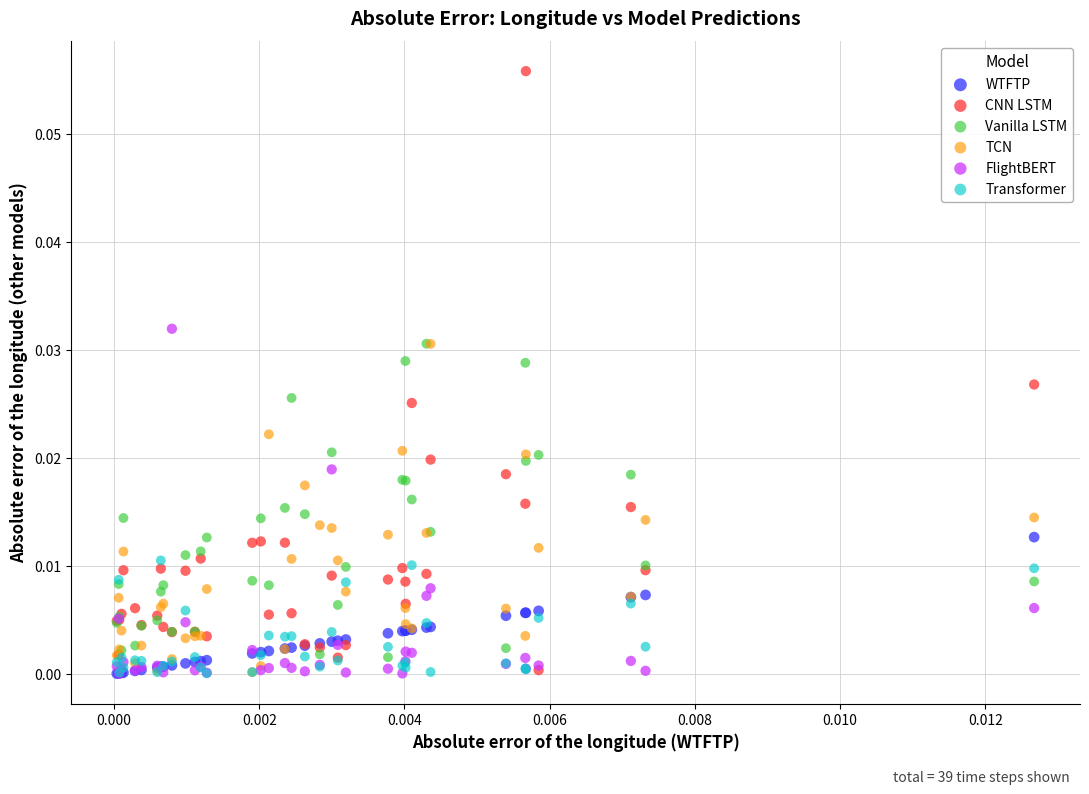

Which series has the widest spread of Y values?

CNN LSTM